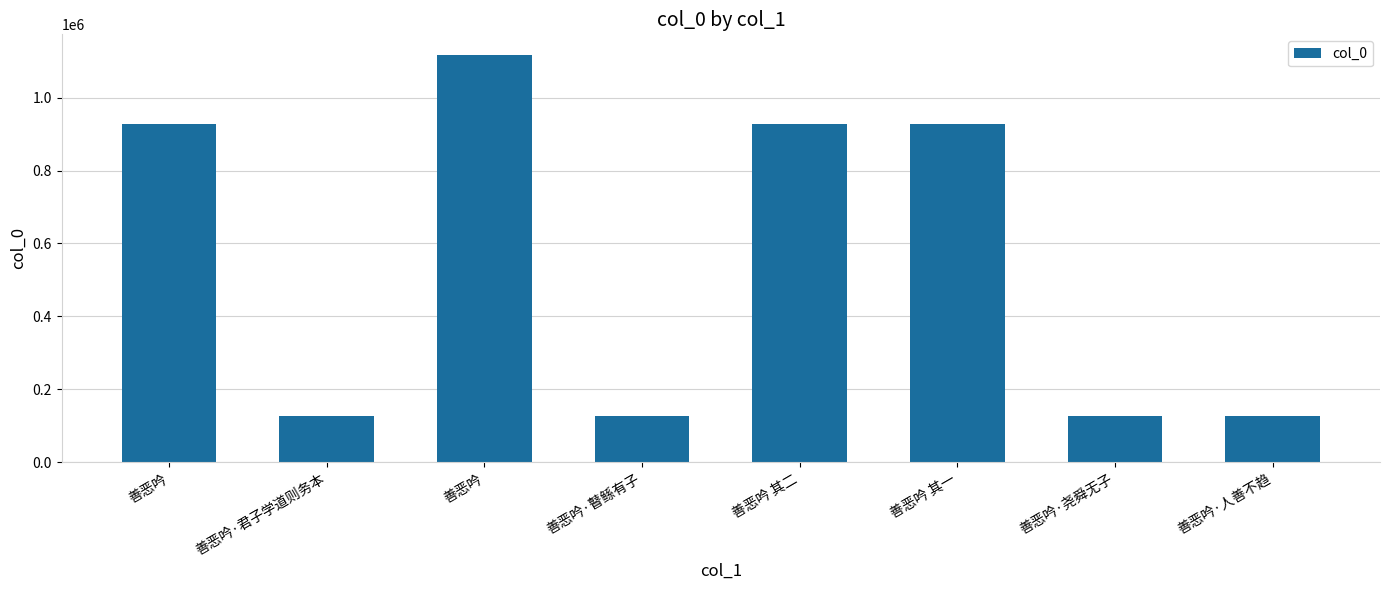

How many values are below 926809?

4